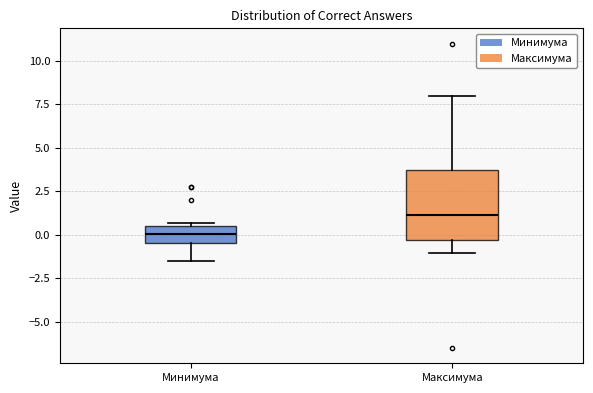

Reading left to right, read every box against the y-axis: the position of its median line, the range the box covers, and the ends of its whiskers. The values are not printed on the chart, so give them approximately, as read against the axis.

Минимума: median 0.0, box -0.5 to 0.5, whiskers -1.5 to 0.5 (just above the box's upper edge)
Максимума: median 1.0, box -0.5 to 3.5, whiskers -1.0 to 8.0